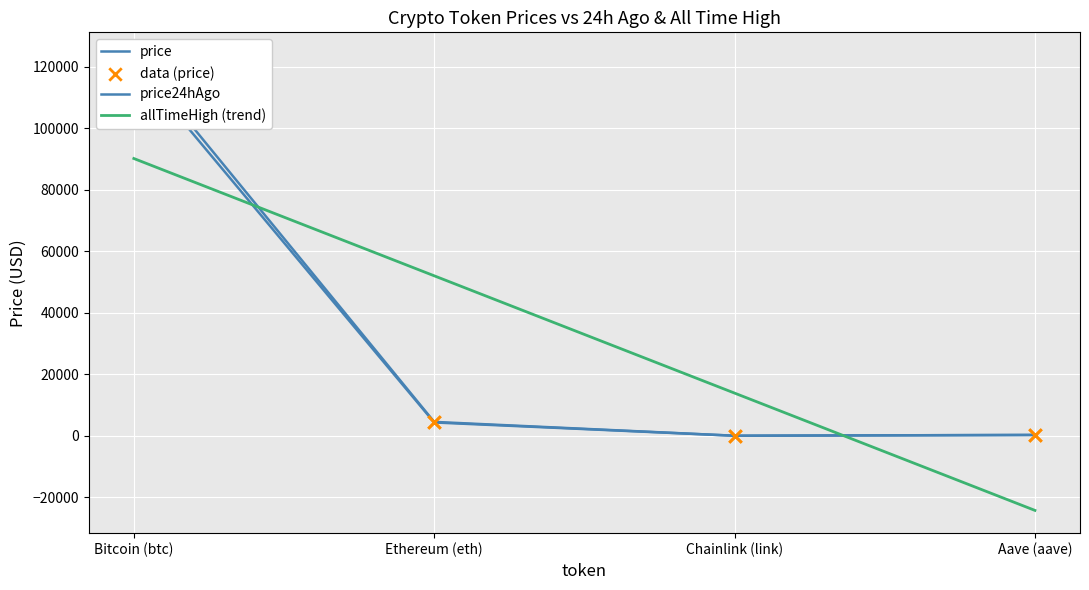

Which series contains the highest Y value?

price24hAgo